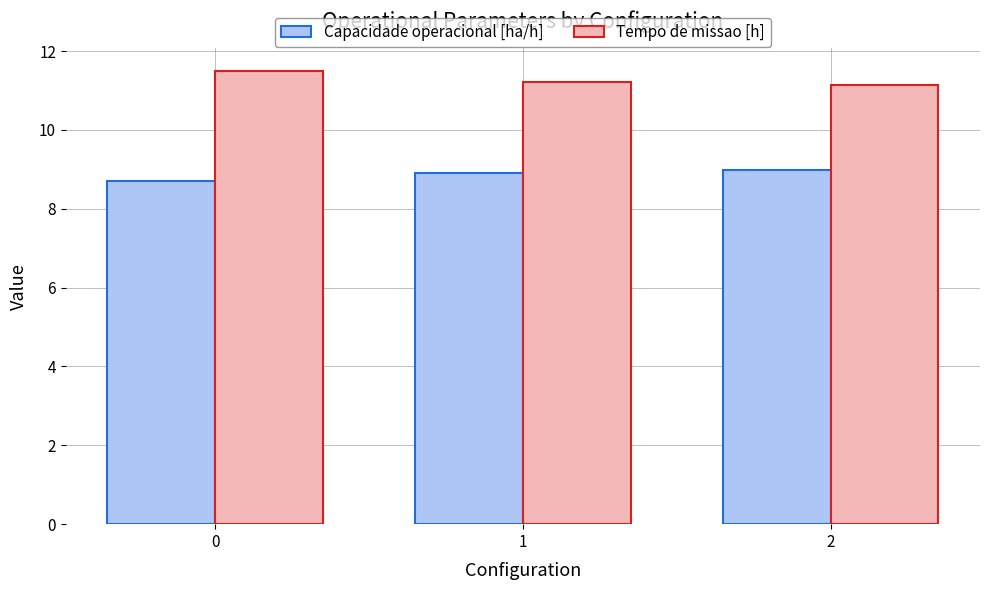

True or false: Capacidade operacional [ha/h] has a value of 9.0 at 2.

True